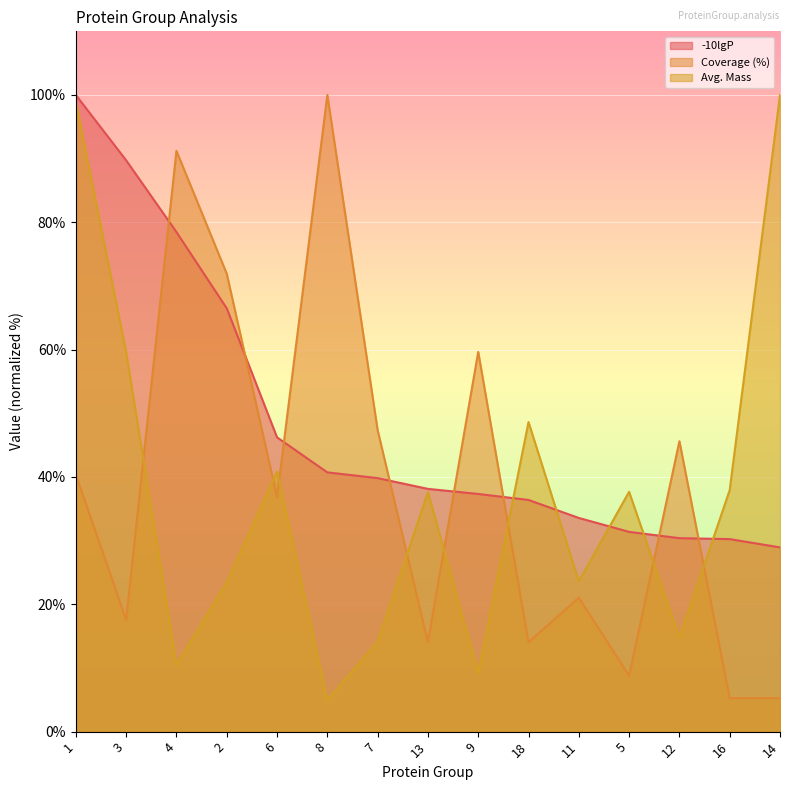

What is the sum of the Coverage (%) values at 8 and 7?

147.4